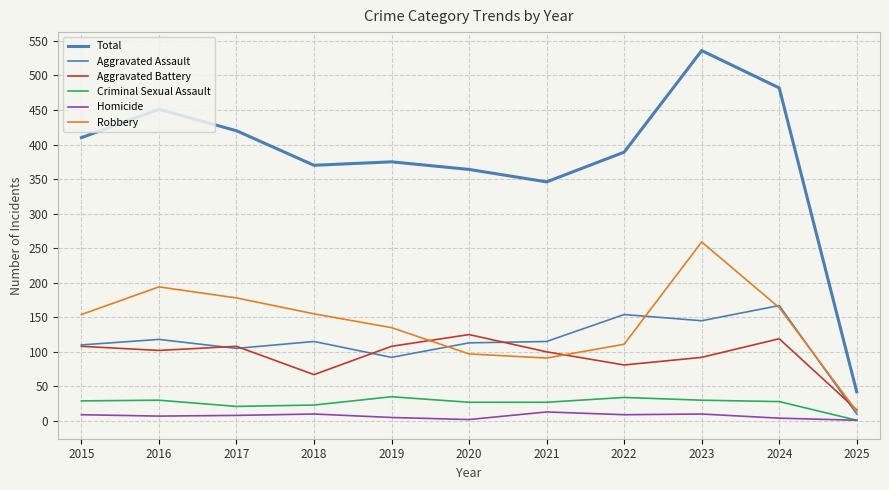

Where is the first local minimum for Aggravated Battery?

2016